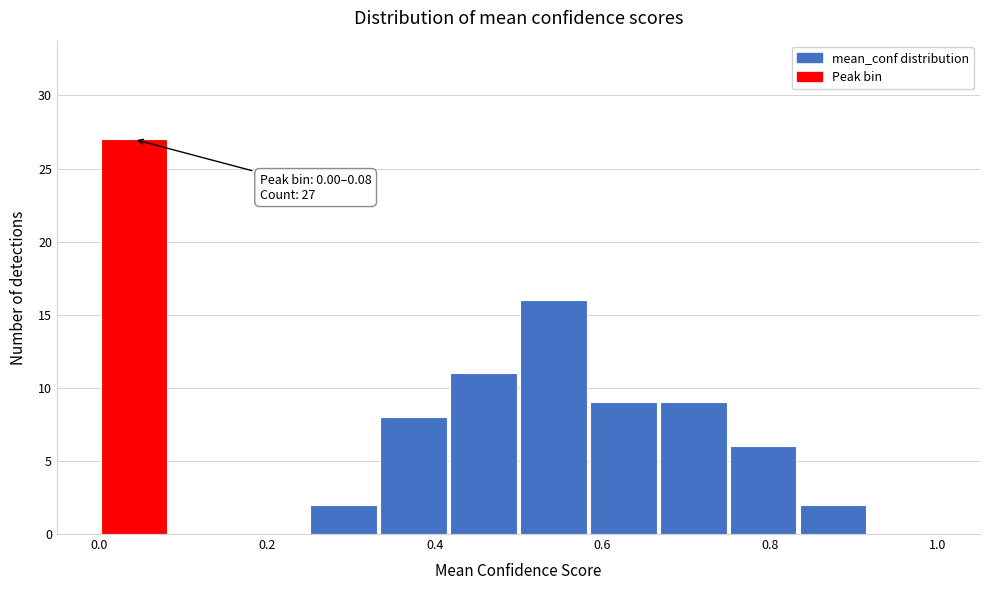

Over which range of the x-axis is the bar tallest?

0.00 to 0.08